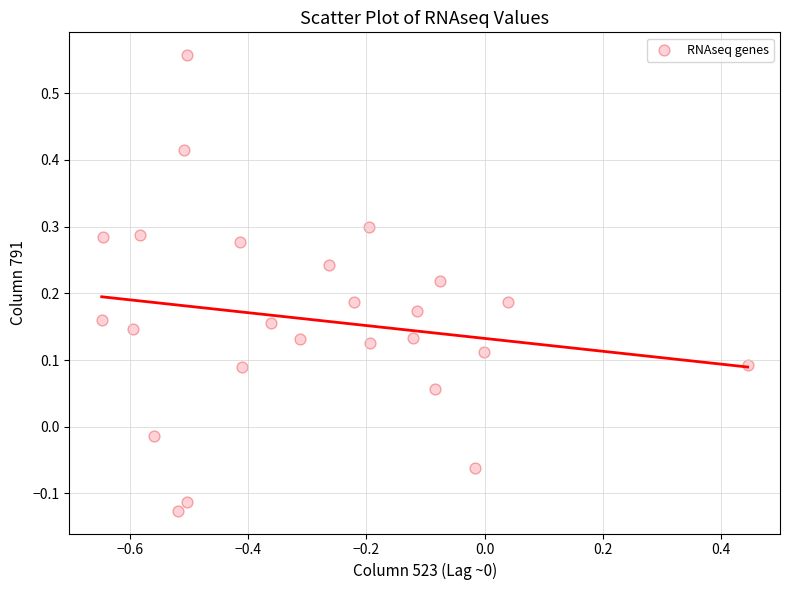

What is the range of X values (max minus min)?

1.1